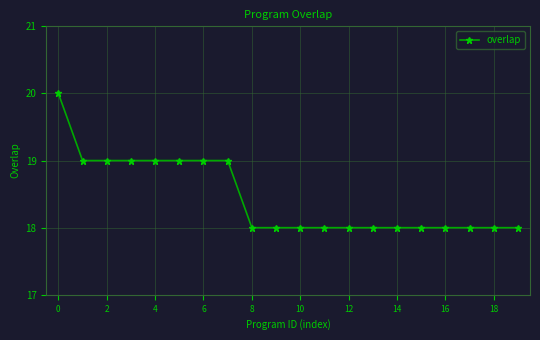

What is the value of the 18th point from the left?

18